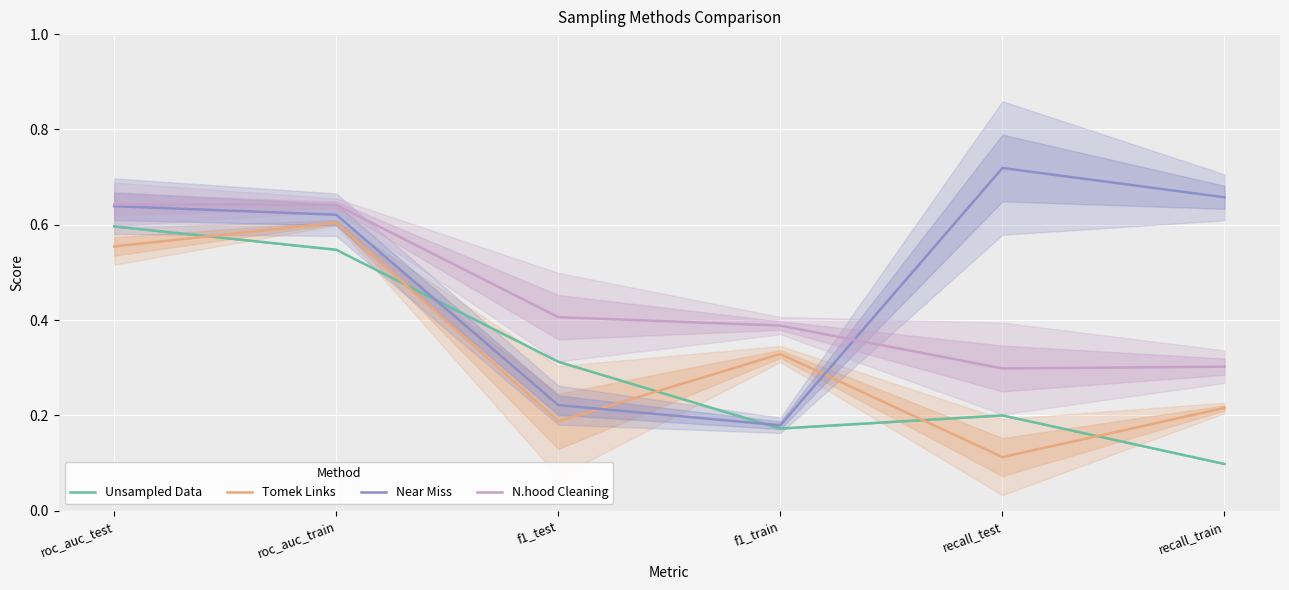

At which category does Near Miss reach its first local peak?

recall_test